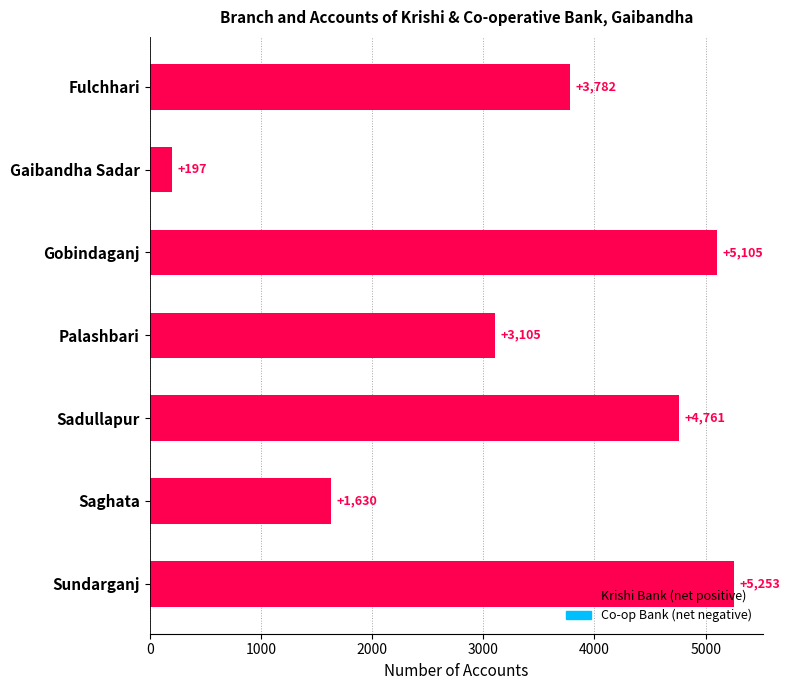

What is the difference between the values at Gaibandha Sadar and Fulchhari?

3585